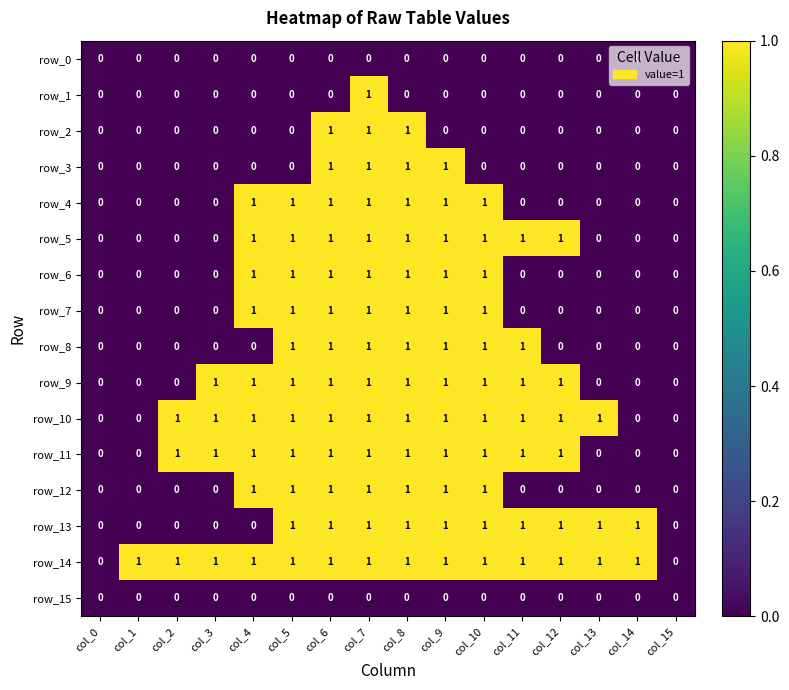

How many categories are shown in the chart?

16